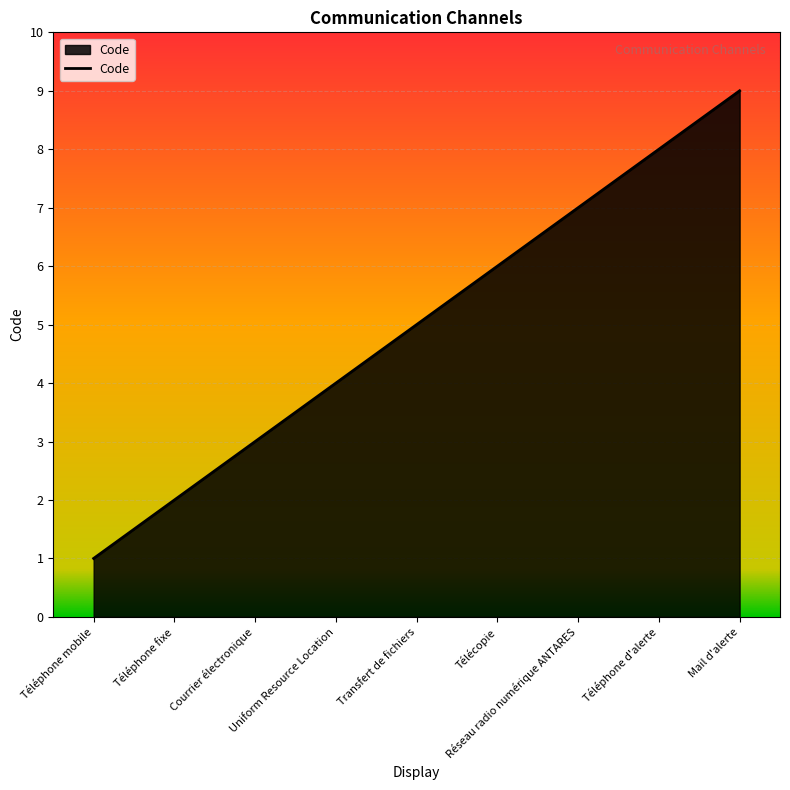

How many lines are shown in the chart?

1